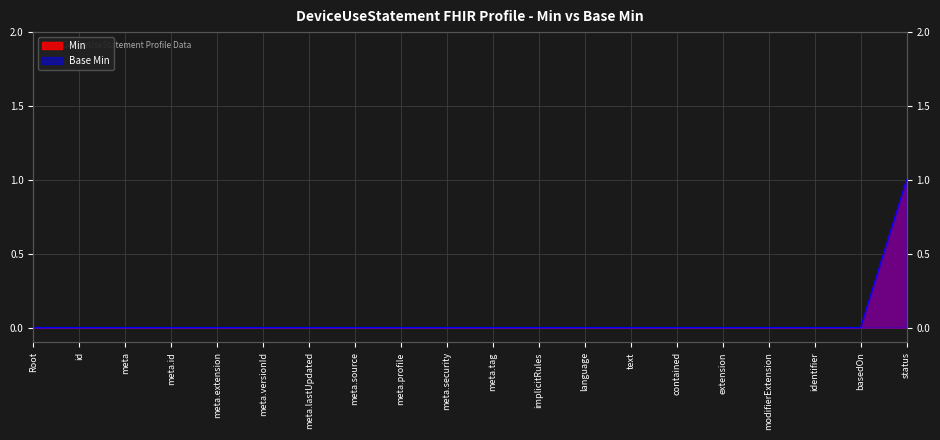

At which category does the chart reach its peak across all series?

status